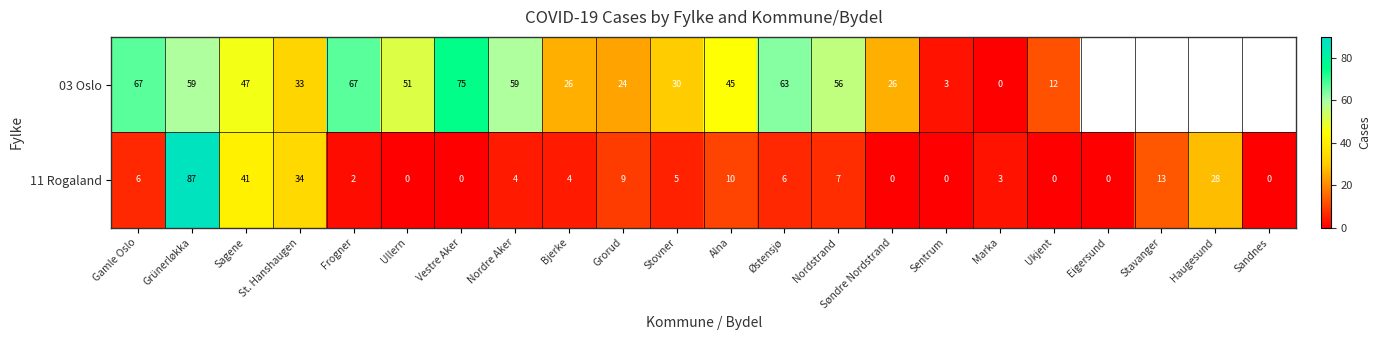

Is it true that 11 Rogaland equals 0 at Eigersund?

True